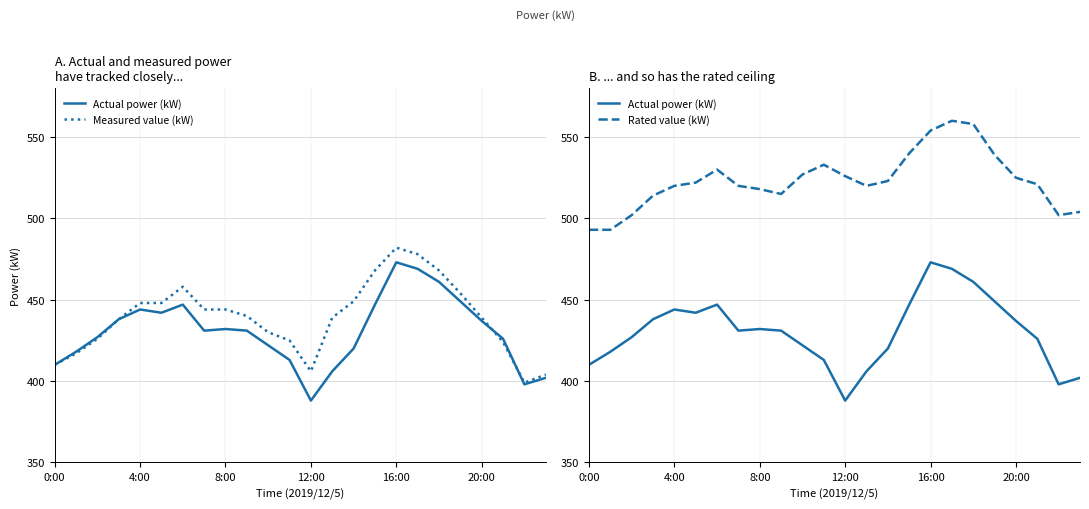

How many data points does each series have?

24